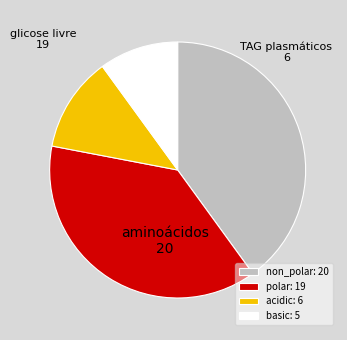

Approximately how many times larger is the value at acidic: 6 compared to basic: 5?

1.2